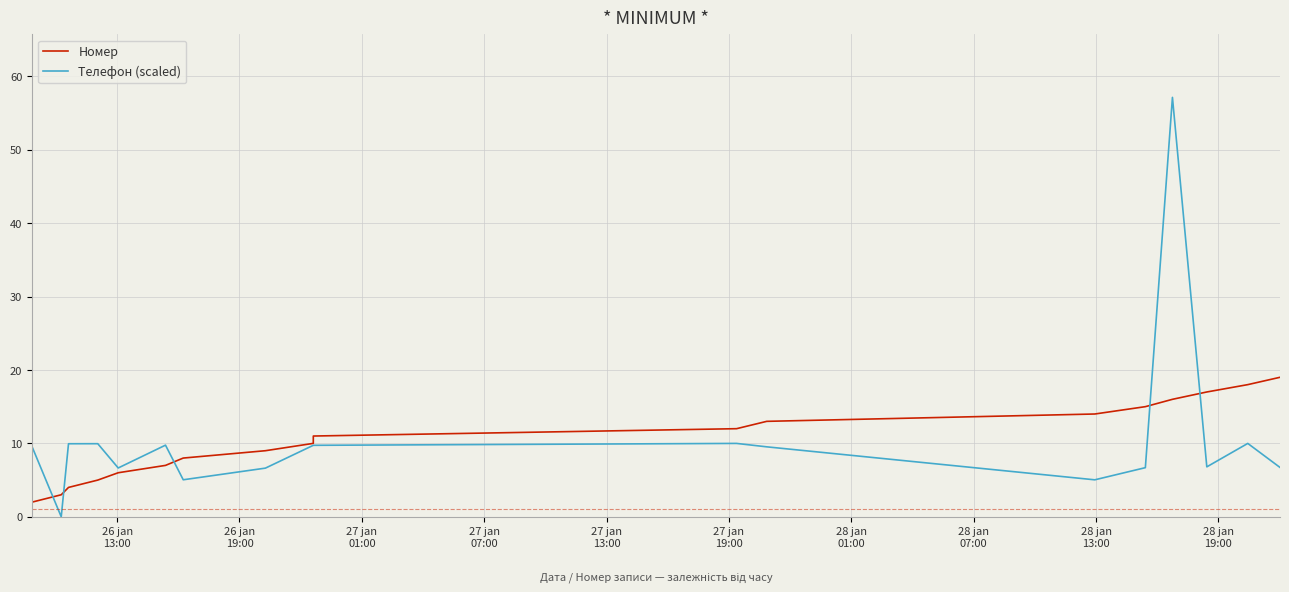

How many times do Телефон (scaled) and Номер cross each other?

5